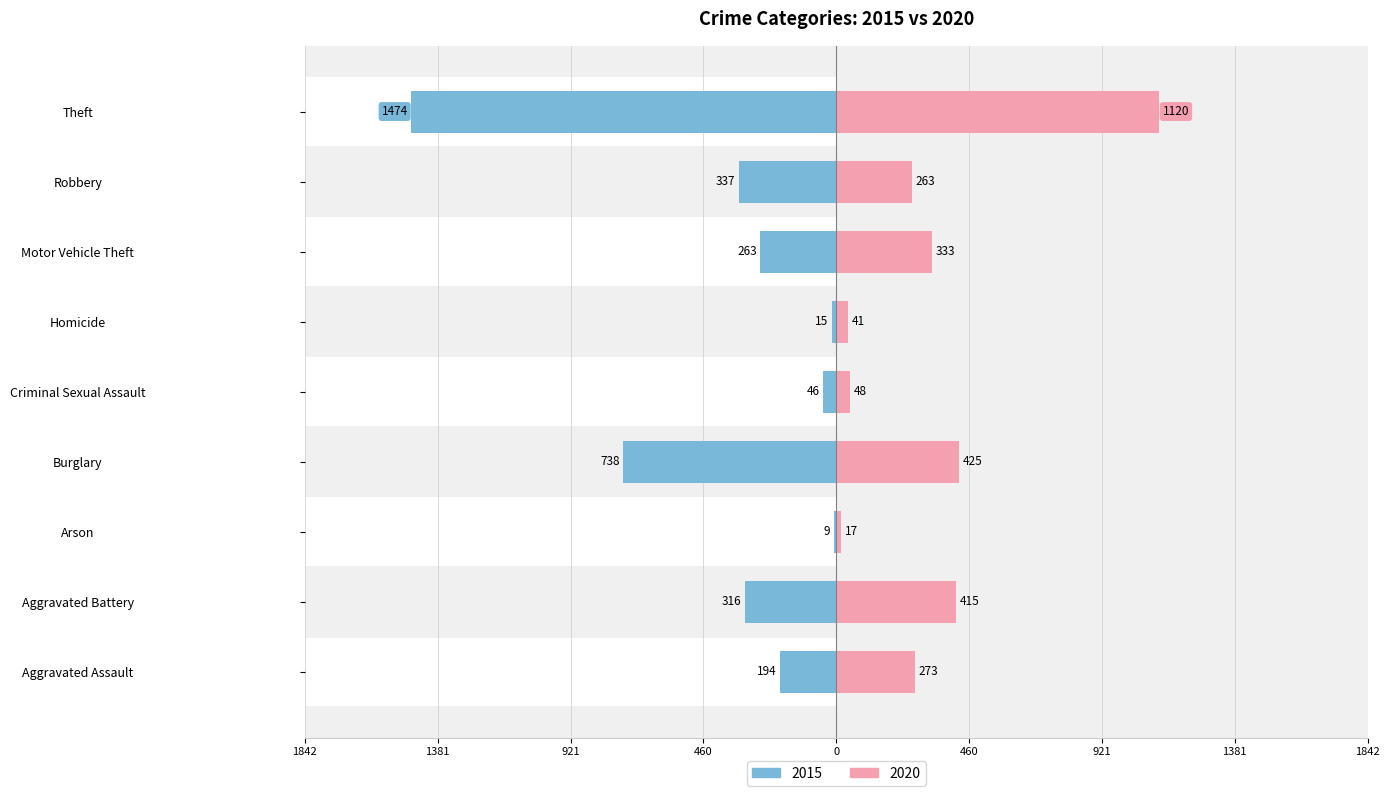

At how many categories does at least one series exceed -615?

9